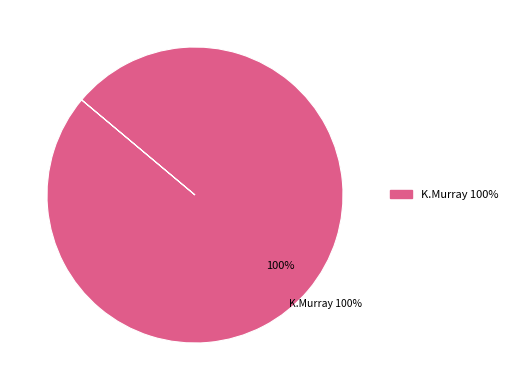

Which slice is the largest?

K.Murray